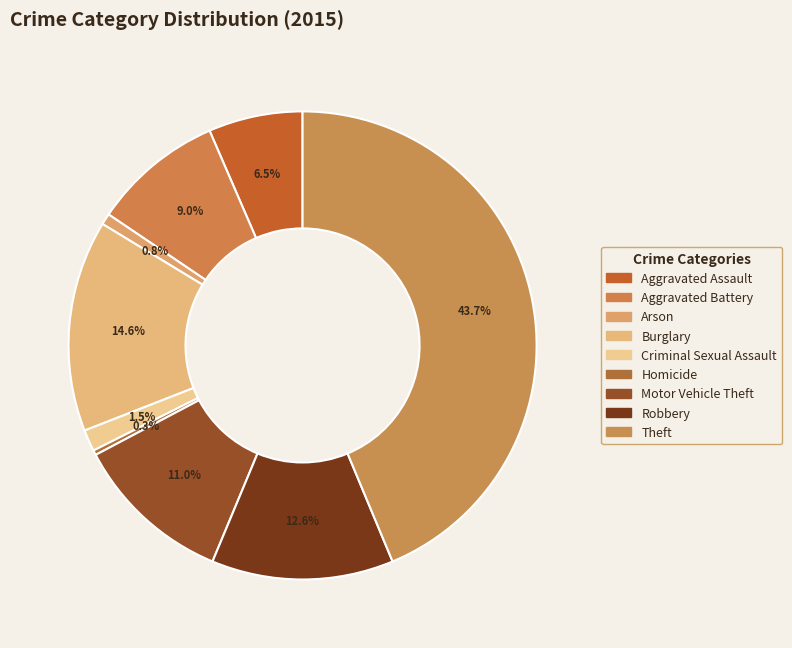

Count the number of slices in the pie.

9